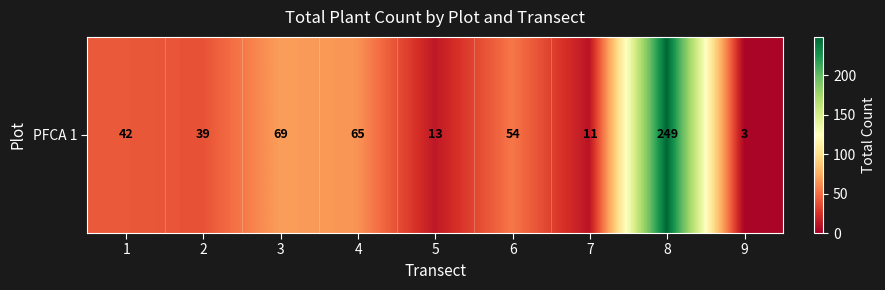

What is the greatest value displayed?

249